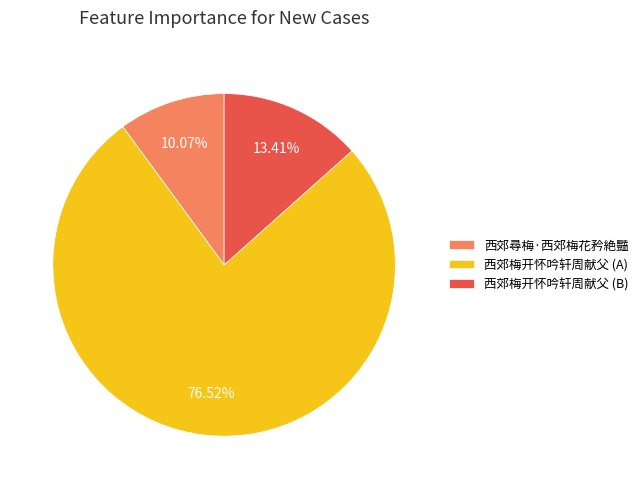

Which slice is the smallest?

西郊尋梅·西郊梅花矜絶豔